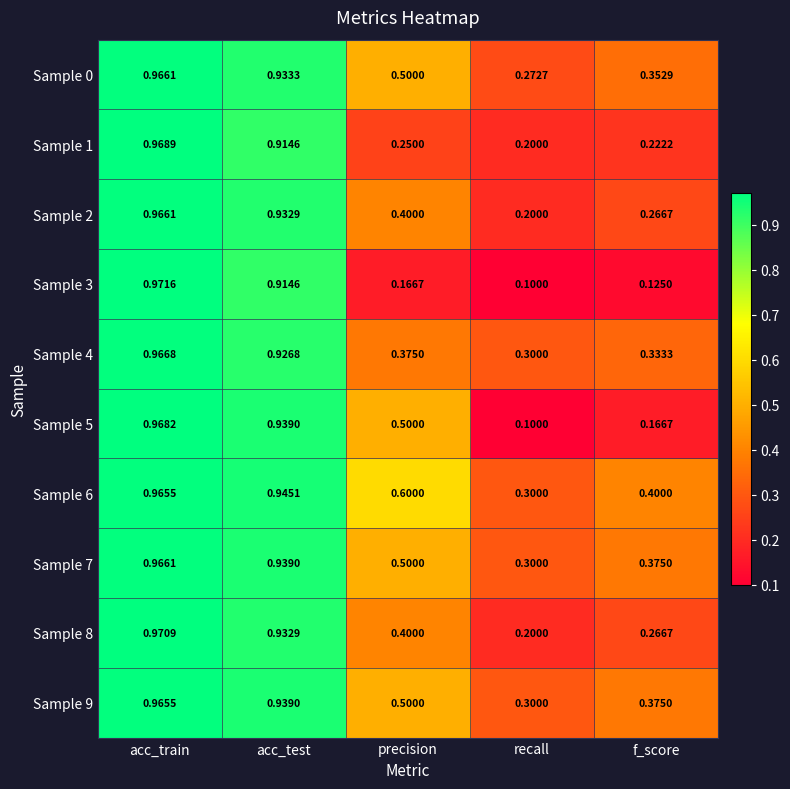

At which label is Sample 2 closest to 0?

recall